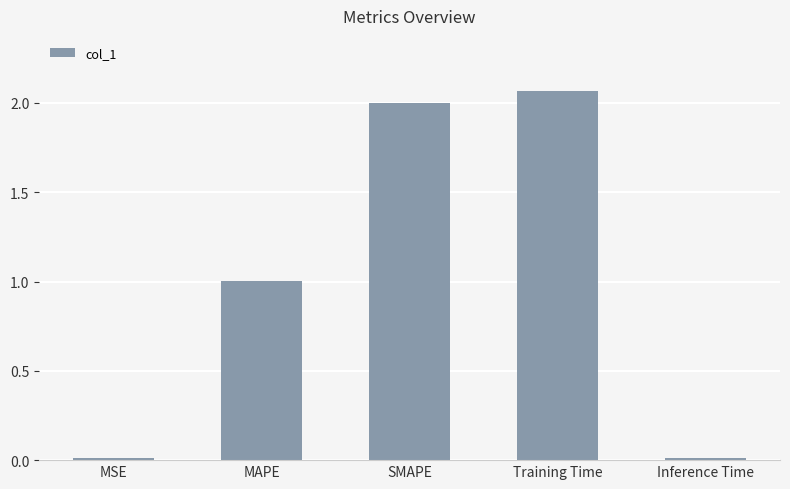

Which has a higher value, Training Time or MAPE?

Training Time